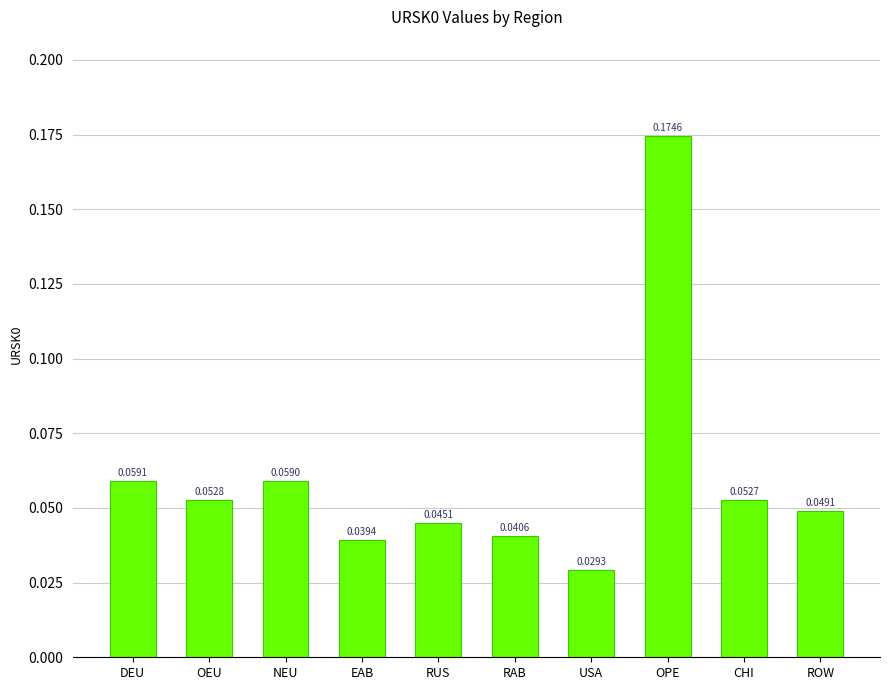

List the labels in order of value, smallest first.

USA, EAB, RAB, RUS, ROW, CHI, OEU, NEU, DEU, OPE